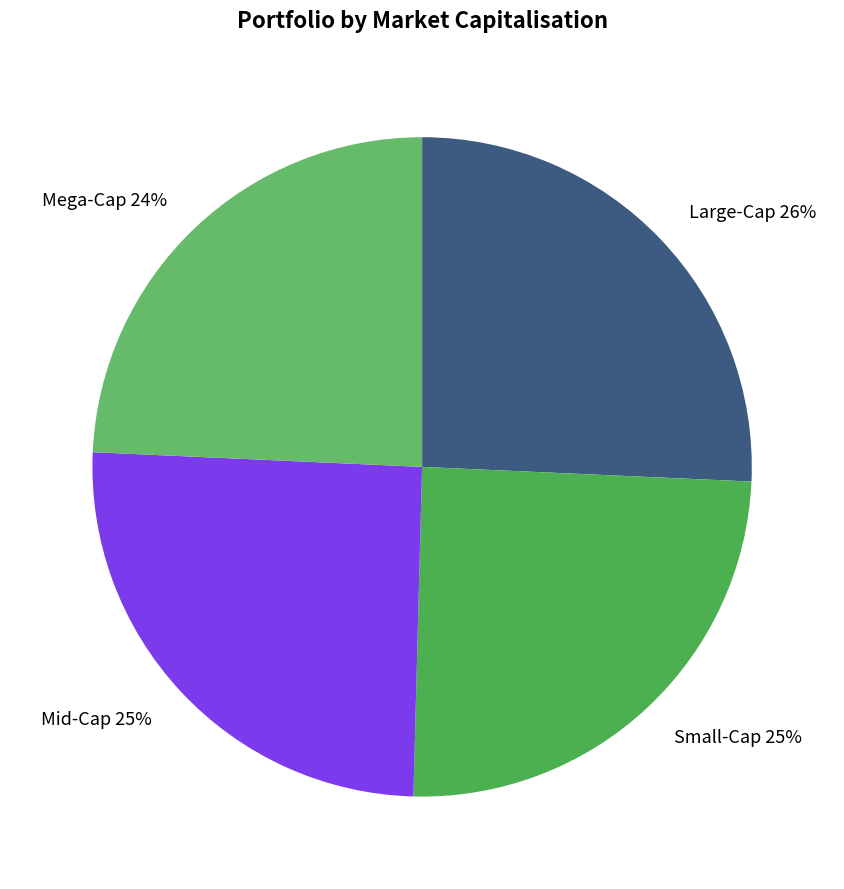

To the nearest percent, what is the average slice percentage?

25%